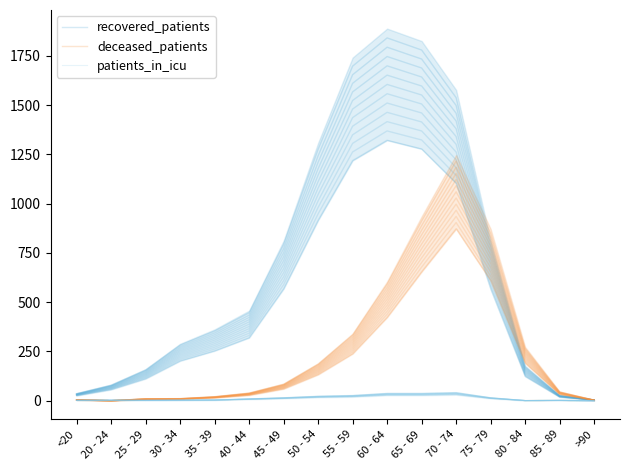

Rank the series at 75 - 79 from lowest to highest value.

patients_in_icu, recovered_patients, deceased_patients